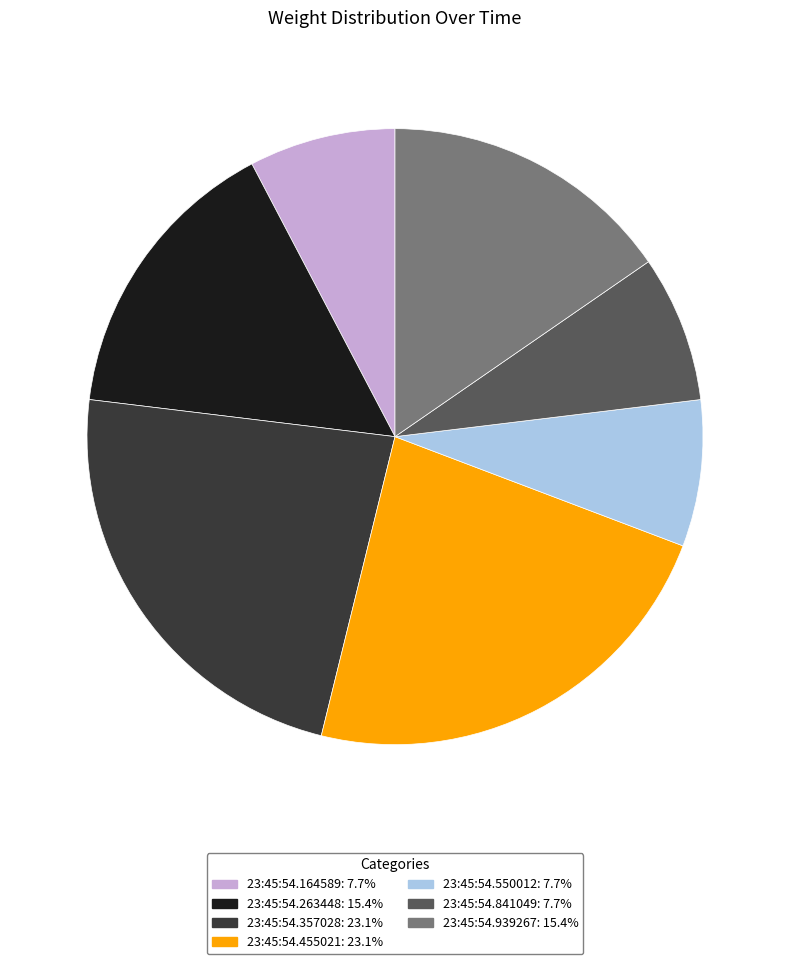

Is it true that 23:45:54.263448 is 15% of the pie?

True